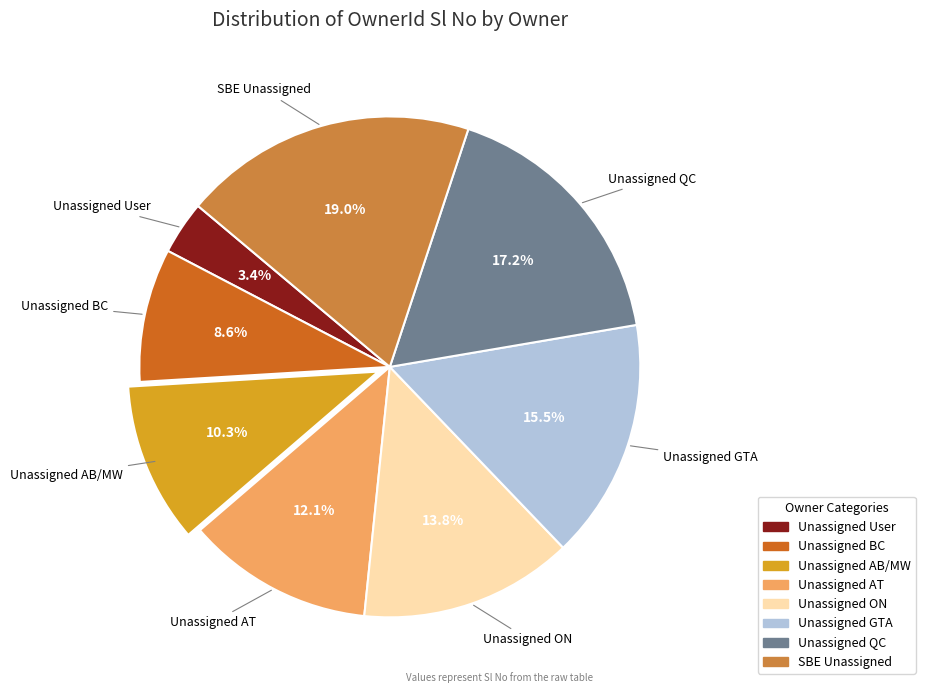

Does Unassigned ON represent more than half of the total?

No